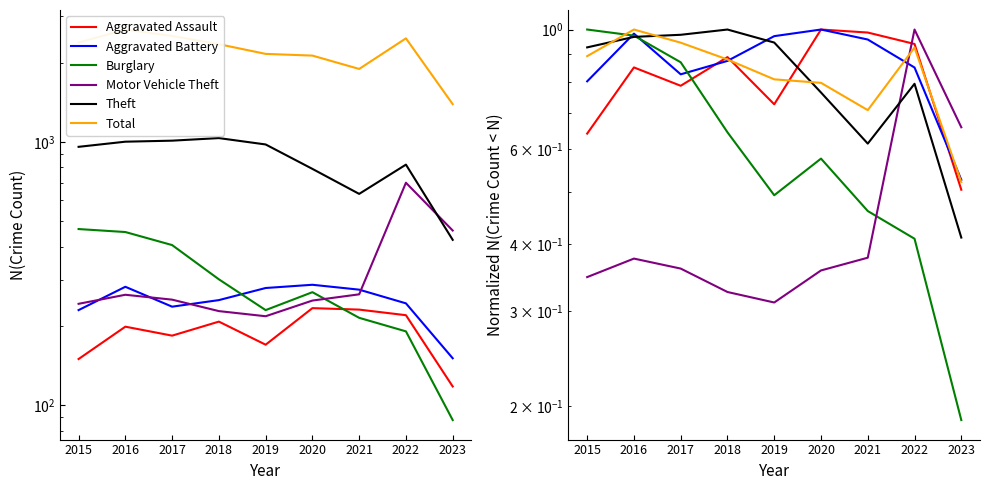

Which series has the widest spread of values?

Burglary